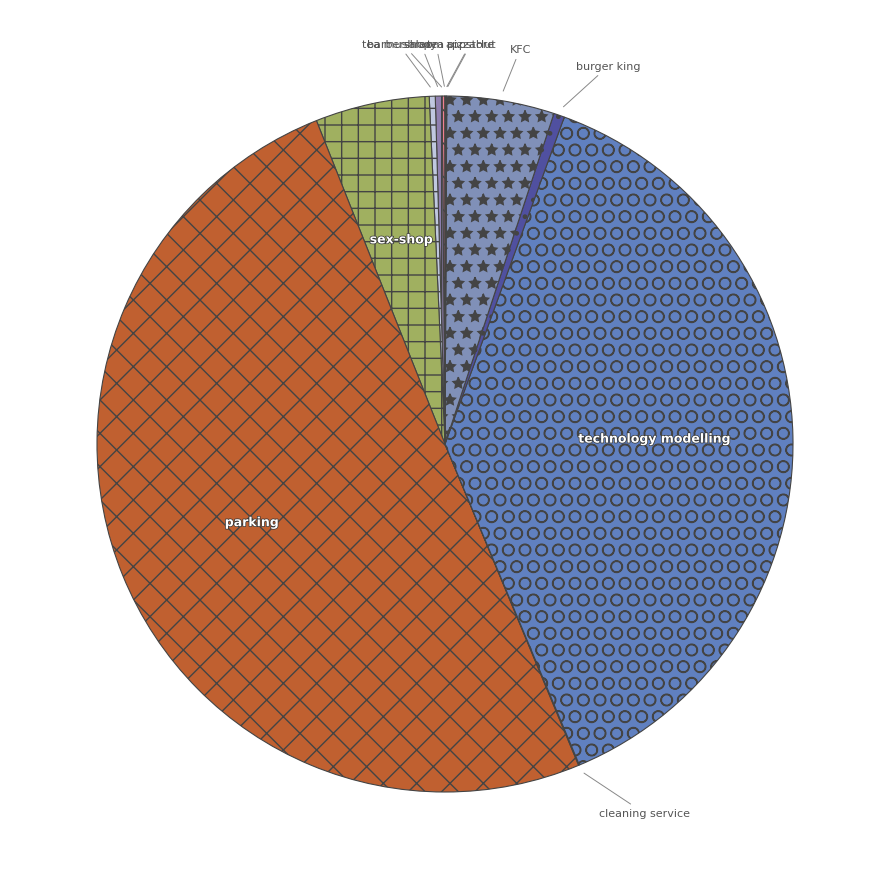

What is the largest slice in the pie chart?

parking